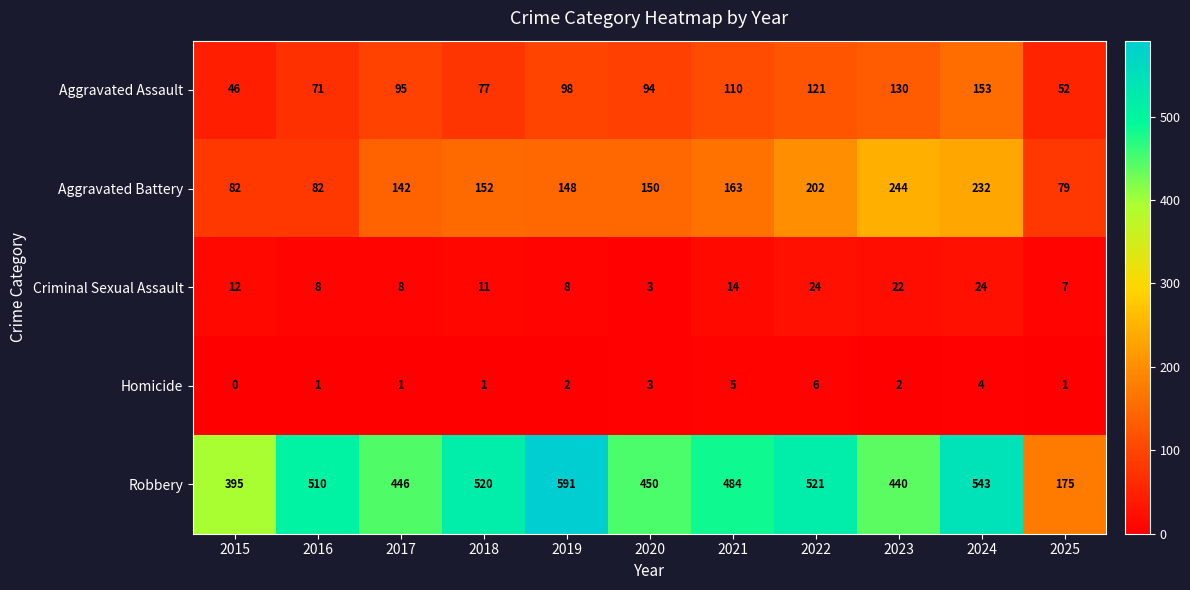

Which category has the lowest value in the Aggravated Battery series?

2025